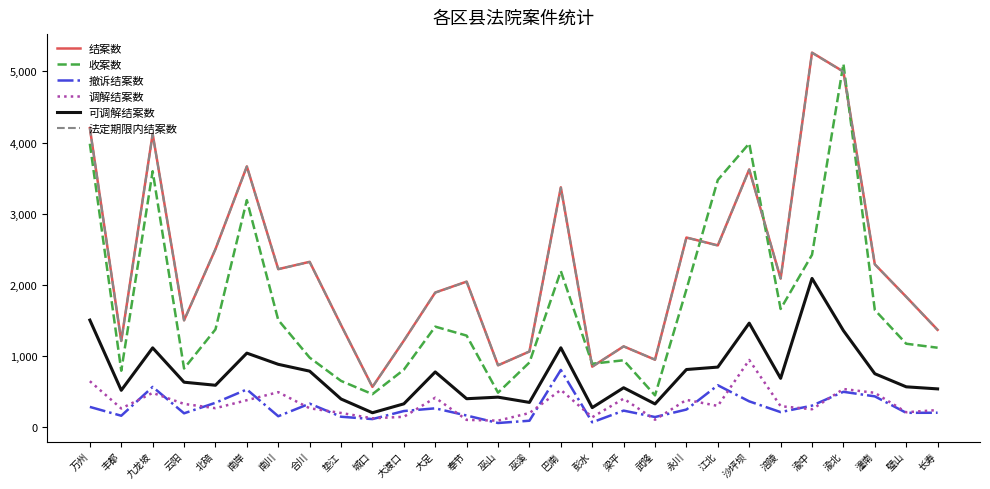

What is the maximum value for 调解结案数?

948